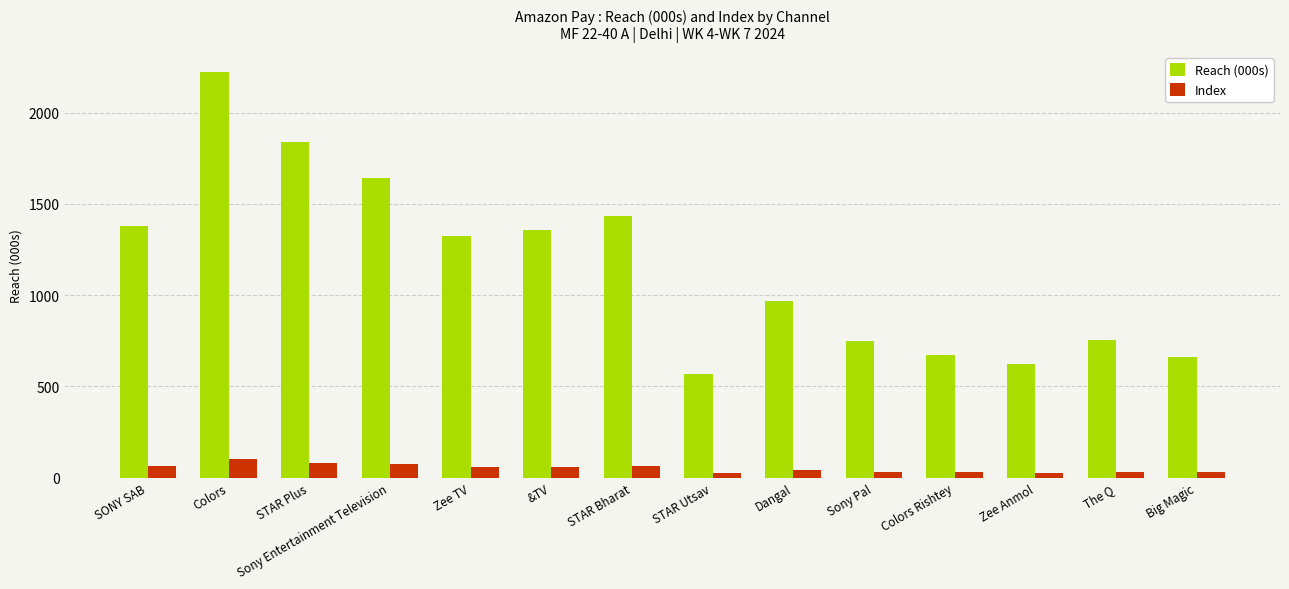

How many groups of bars are there?

14